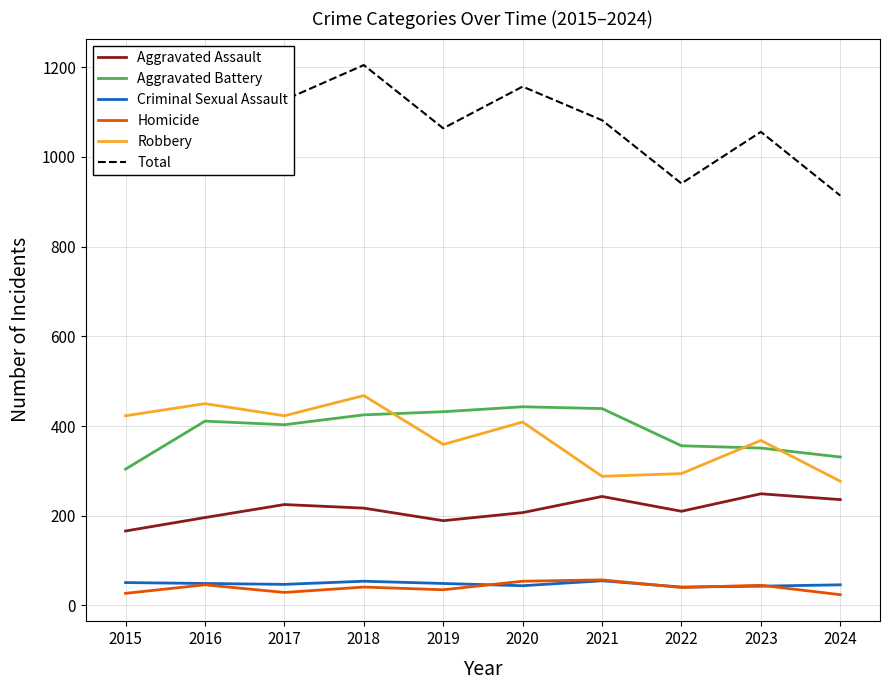

What is the maximum value shown in the chart?

1205